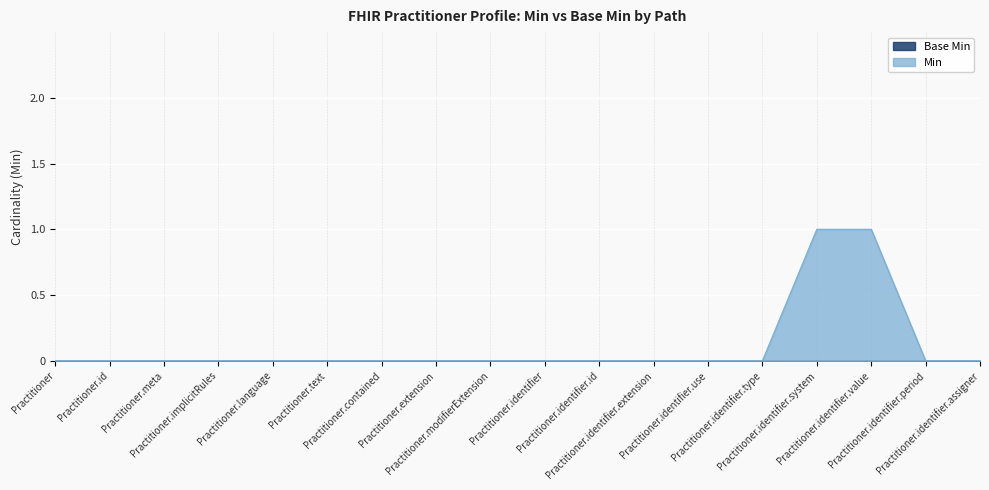

The chart shows a value of 0 at Practitioner.meta. True or false?

True